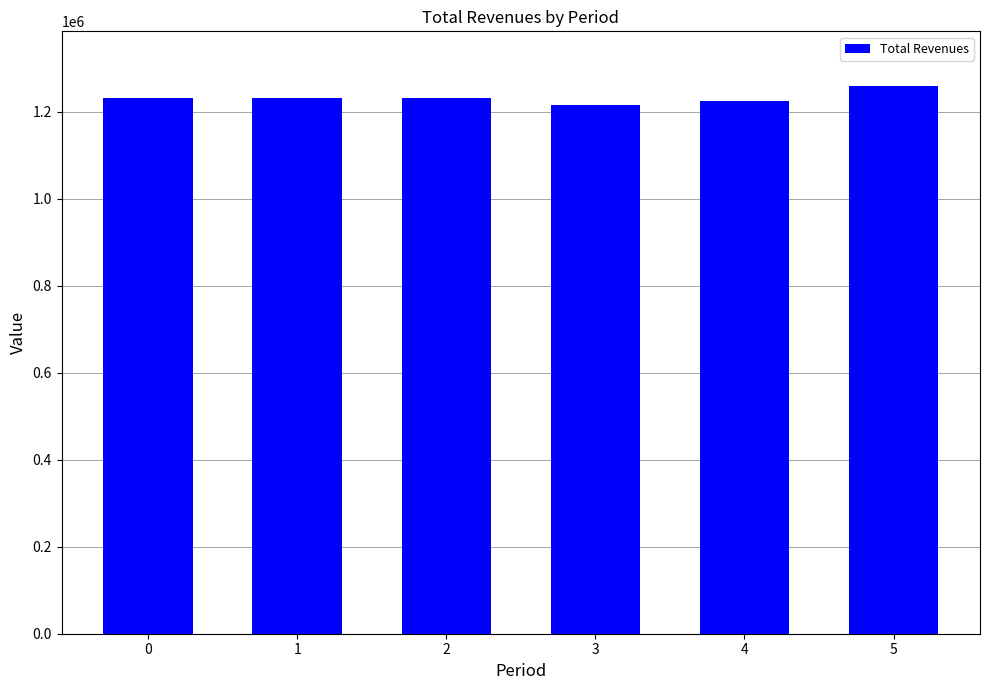

What is the minimum value shown in the chart?

1215045.7